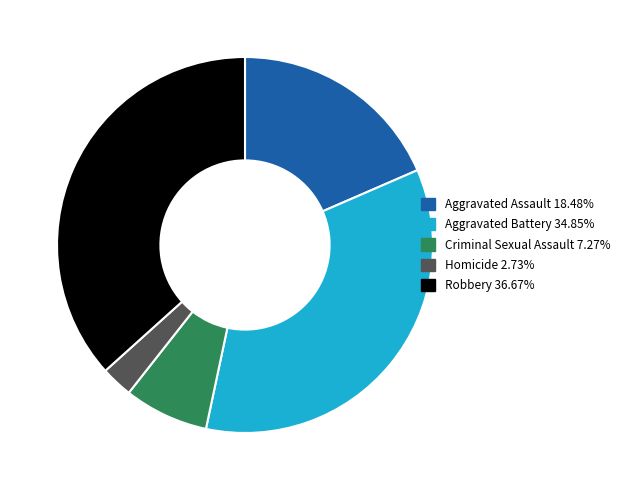

True or false: Robbery accounts for 49% of the total.

False